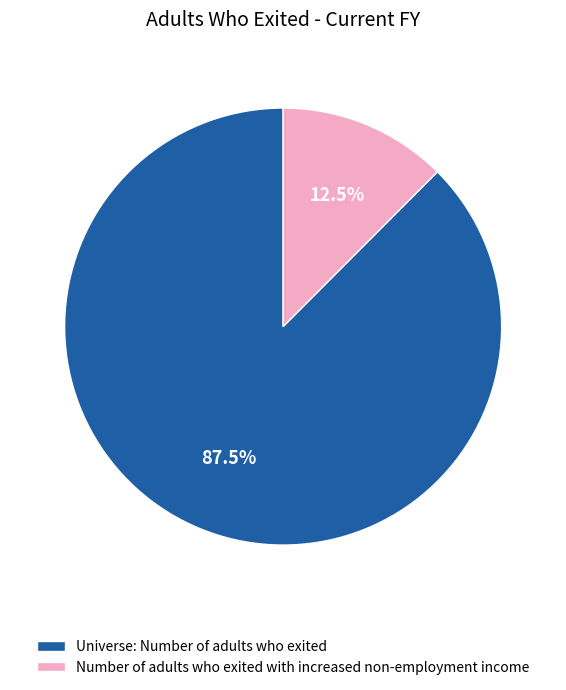

What is the ratio of the value at Number of adults who exited with increased non-employment income to the value at Universe: Number of adults who exited?

0.1